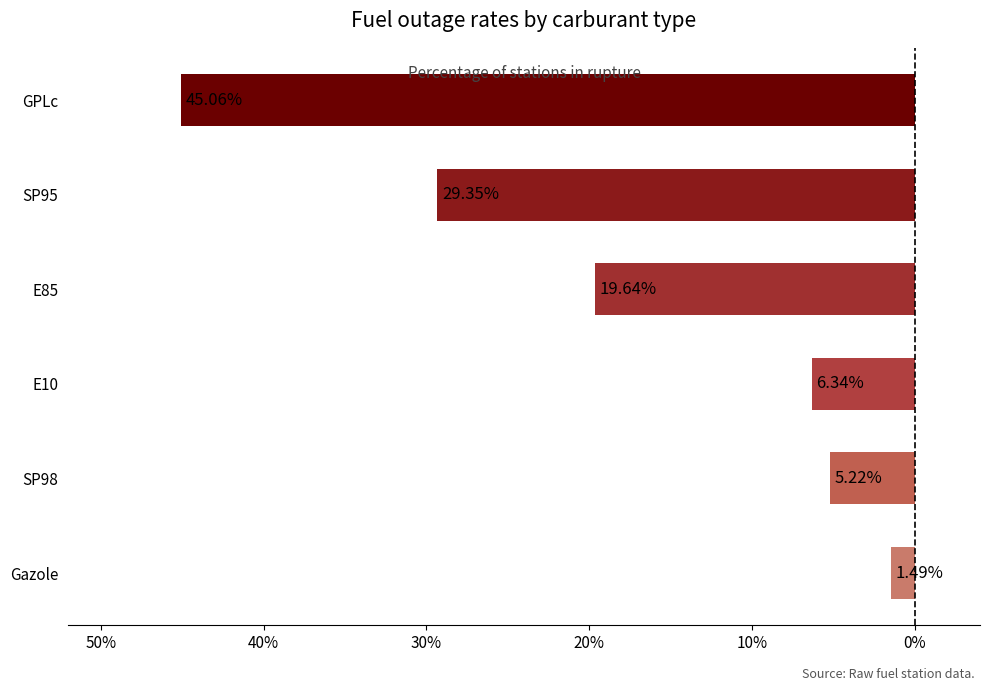

How many bars are there in total?

6